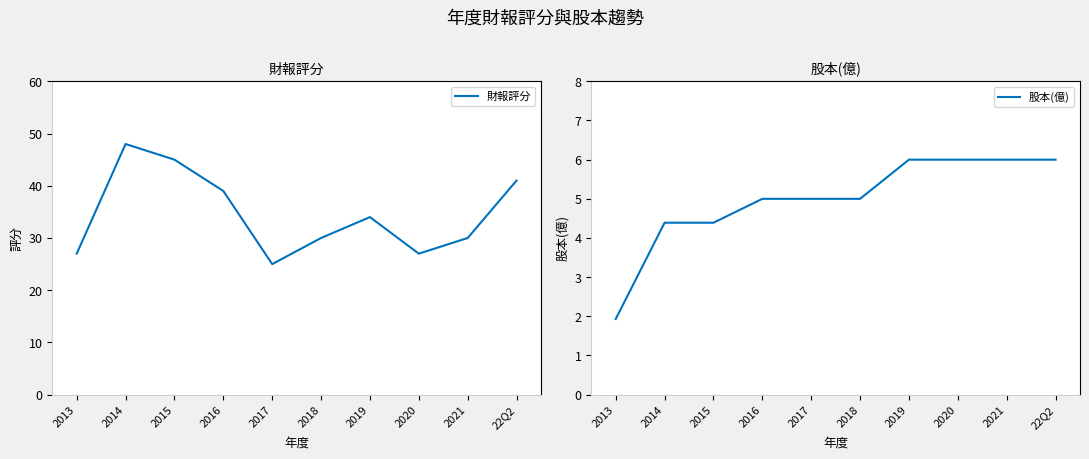

Does the chart have visible grid lines?

No